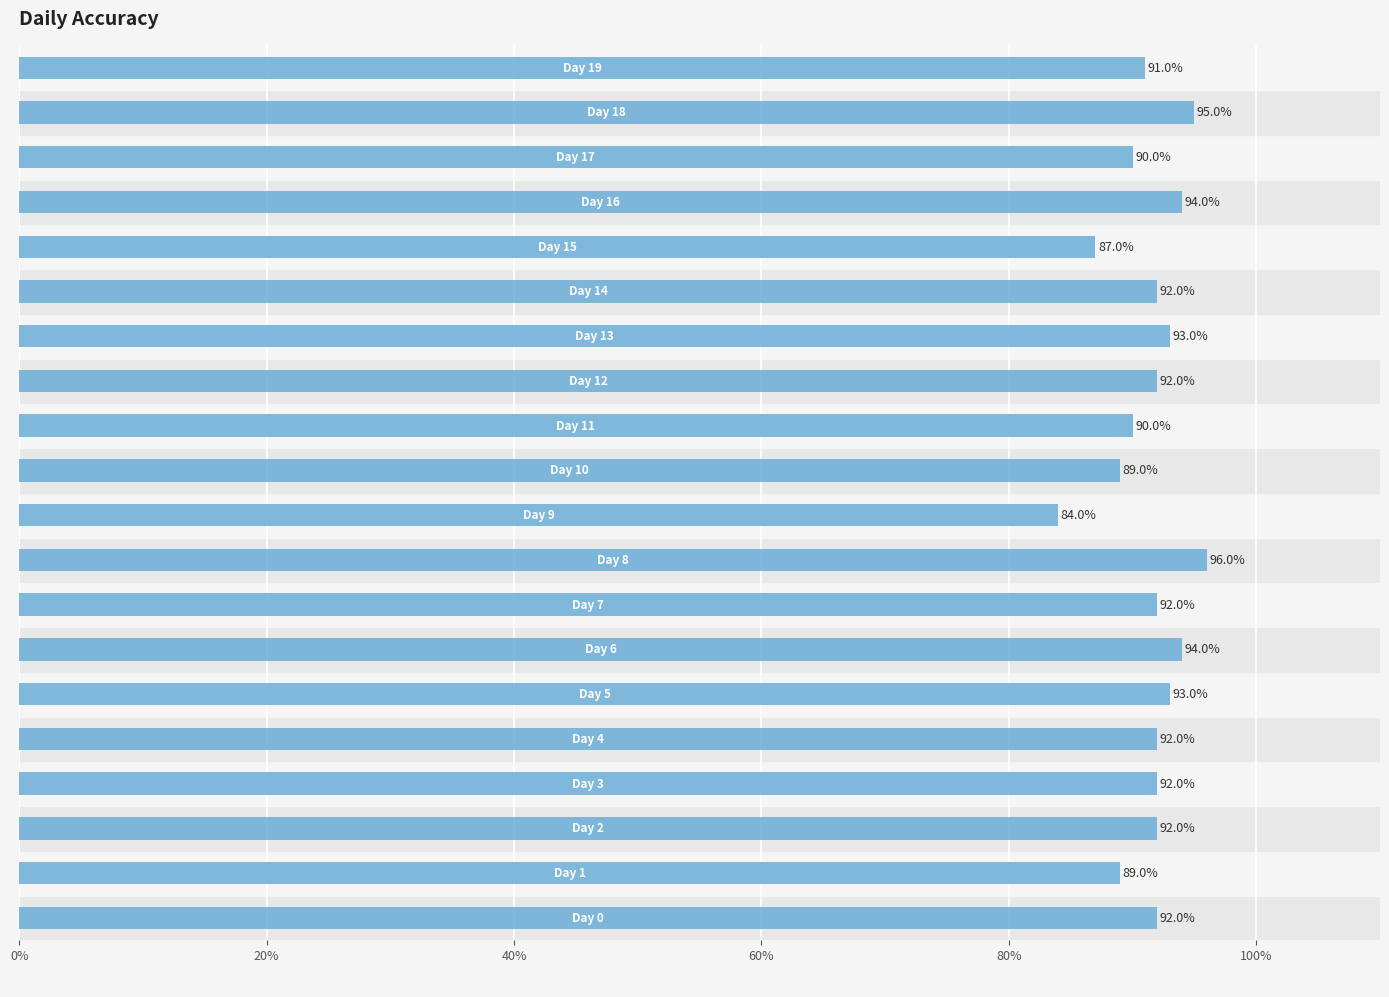

Which category has the lowest value across all series?

9